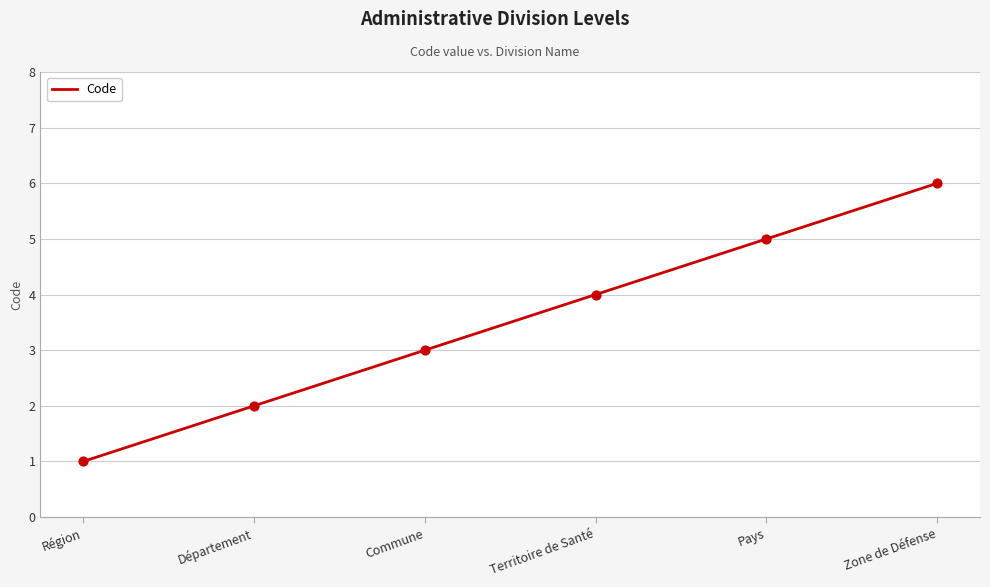

Approximately how many times larger is the value at Territoire de Santé compared to Région?

4.0